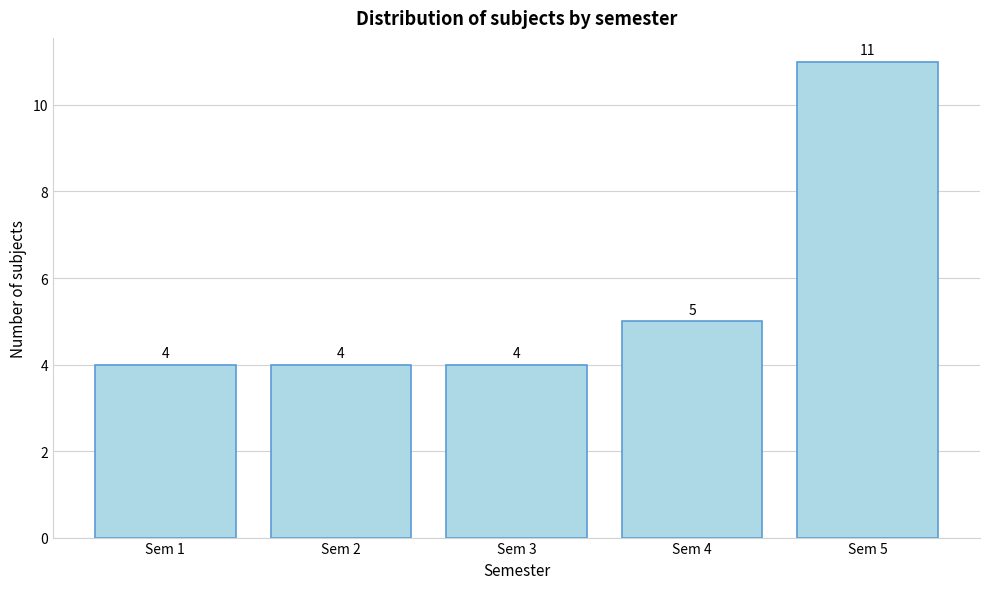

Reading left to right, list all the values displayed in this chart.

4	4	4	5	11